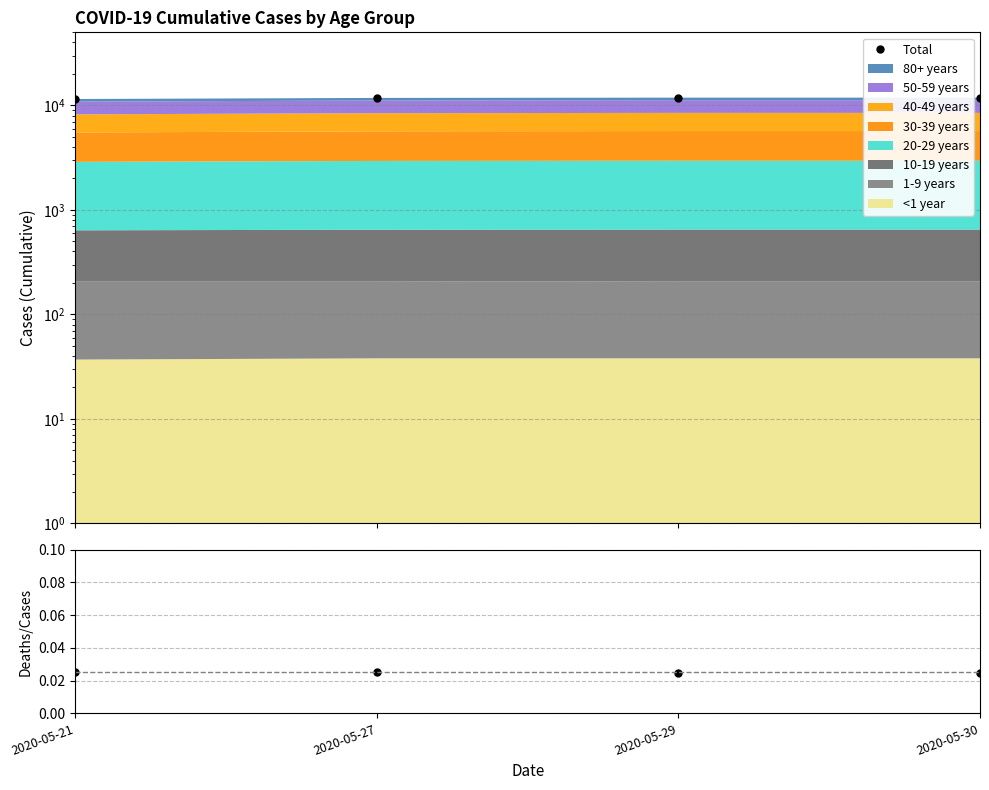

Count the number of categories in the chart.

4